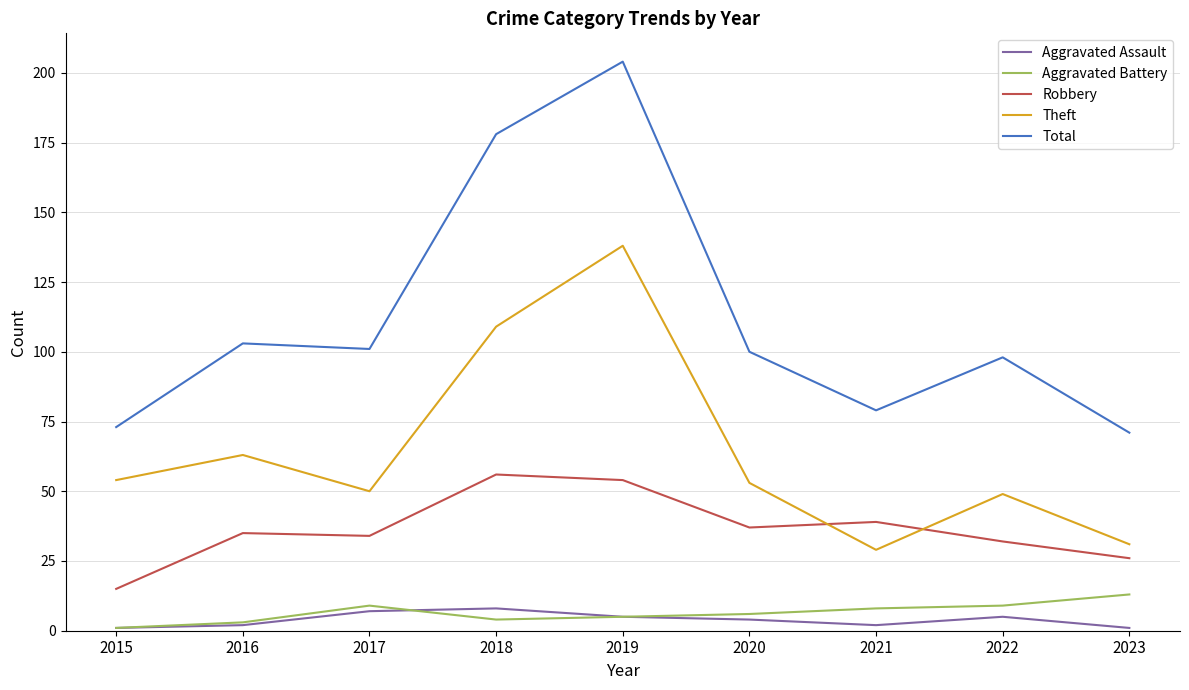

True or false: Theft and Aggravated Battery cross at least once.

False